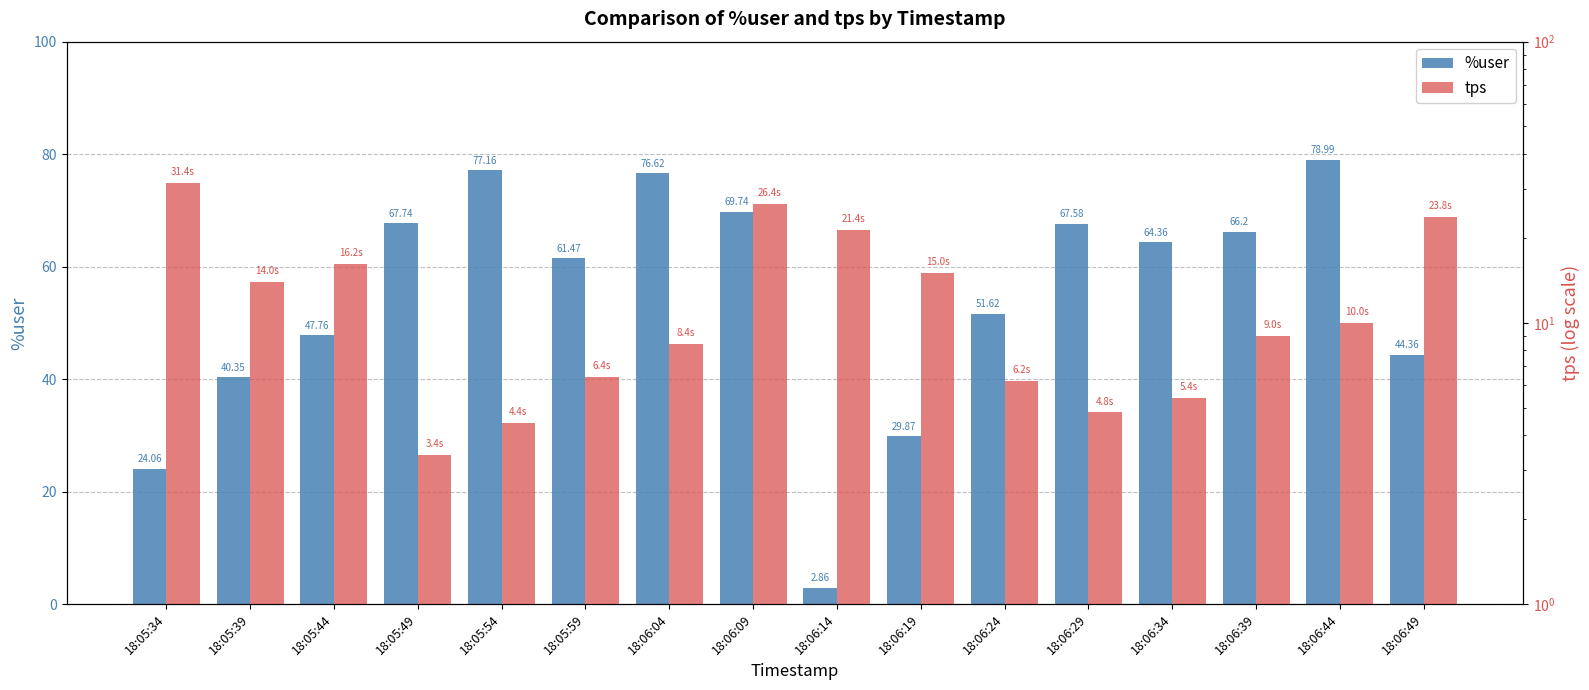

What is the sum of the tps values at 18:06:04 and 18:06:24?

14.6